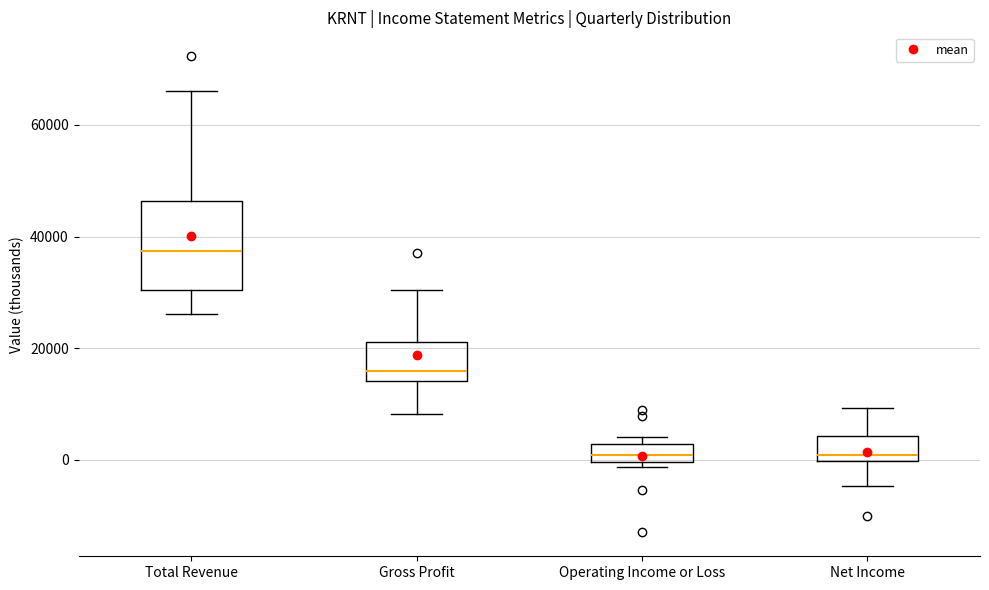

Reading left to right, read every box against the y-axis: the position of its median line, the range the box covers, and the ends of its whiskers. The values are not printed on the chart, so give them approximately, as read against the axis.

Total Revenue: median 38000, box 30000 to 46000, whiskers 26000 to 66000
Gross Profit: median 16000, box 14000 to 22000, whiskers 8000 to 30000
Operating Income or Loss: median 0 (inside the box), box 0 to 2000, whiskers -2000 to 4000
Net Income: median 0 (just above the box's lower edge), box 0 to 4000, whiskers -4000 to 10000